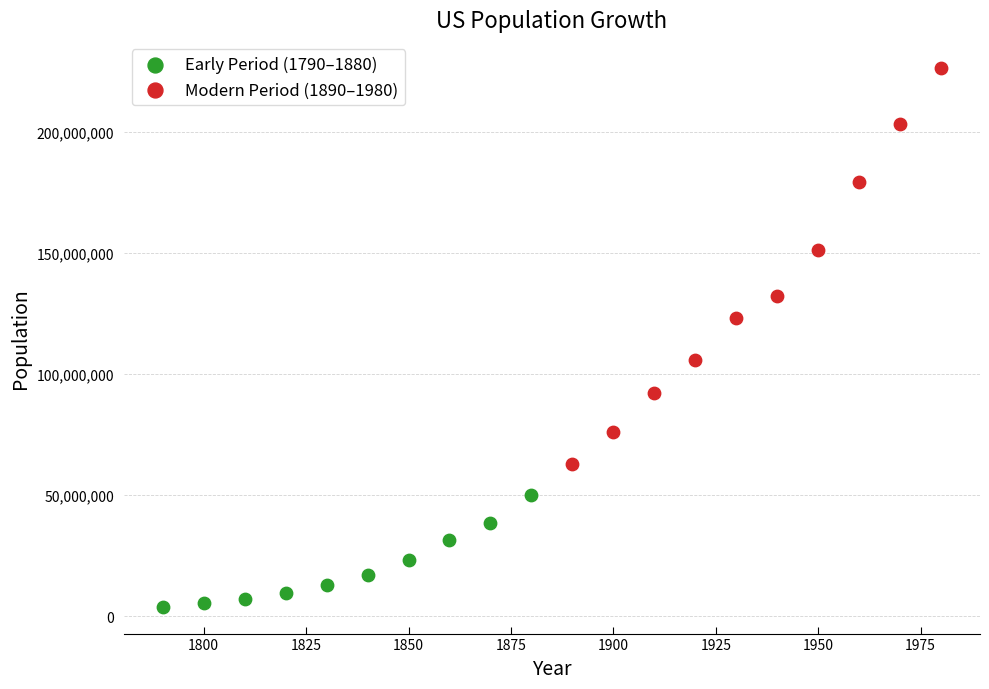

Which series reaches the maximum Y coordinate?

Modern Period (1890–1980)